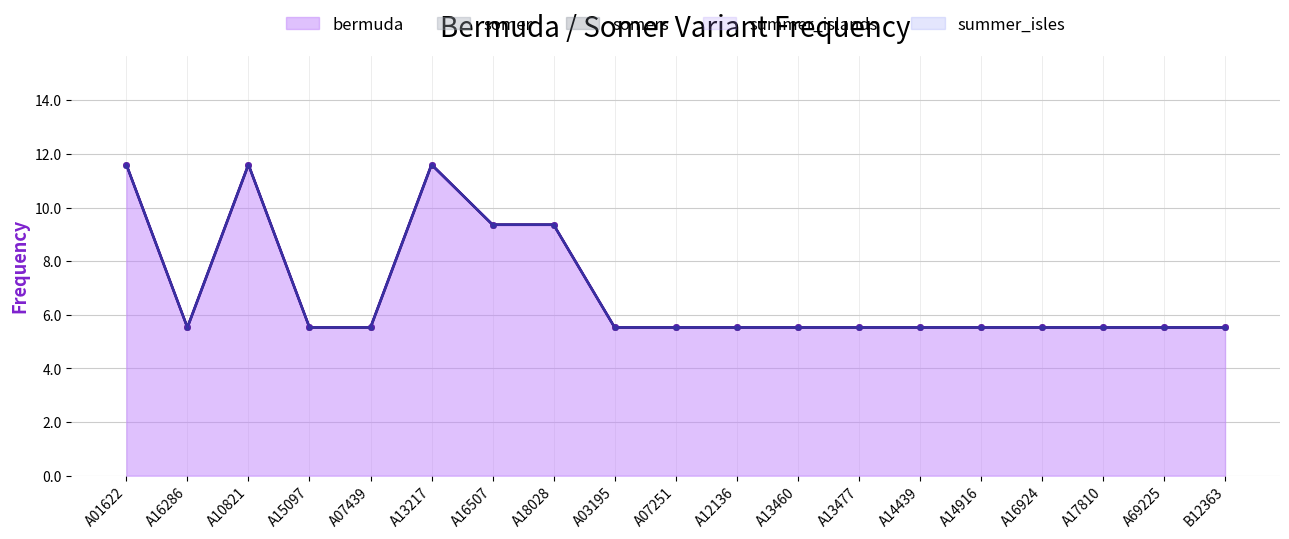

Reading right to left, what are all the values shown in this chart?

bermuda: B12363=5.5	A69225=5.5	A17810=5.5	A16924=5.5	A14916=5.5	A14439=5.5	A13477=5.5	A13460=5.5	A12136=5.5	A07251=5.5	A03195=5.5	A18028=9.4	A16507=9.4	A13217=11.6	A07439=5.5	A15097=5.5	A10821=11.6	A16286=5.5	A01622=11.6
somer: B12363=0.0	A69225=0.0	A17810=0.0	A16924=0.0	A14916=0.0	A14439=0.0	A13477=0.0	A13460=0.0	A12136=0.0	A07251=0.0	A03195=0.0	A18028=0.0	A16507=0.0	A13217=0.0	A07439=0.0	A15097=0.0	A10821=0.0	A16286=0.0	A01622=0.0
somers: B12363=0.0	A69225=0.0	A17810=0.0	A16924=0.0	A14916=0.0	A14439=0.0	A13477=0.0	A13460=0.0	A12136=0.0	A07251=0.0	A03195=0.0	A18028=0.0	A16507=0.0	A13217=0.0	A07439=0.0	A15097=0.0	A10821=0.0	A16286=0.0	A01622=0.0
summer_islands: B12363=0.0	A69225=0.0	A17810=0.0	A16924=0.0	A14916=0.0	A14439=0.0	A13477=0.0	A13460=0.0	A12136=0.0	A07251=0.0	A03195=0.0	A18028=0.0	A16507=0.0	A13217=0.0	A07439=0.0	A15097=0.0	A10821=0.0	A16286=0.0	A01622=0.0
summer_isles: B12363=0.0	A69225=0.0	A17810=0.0	A16924=0.0	A14916=0.0	A14439=0.0	A13477=0.0	A13460=0.0	A12136=0.0	A07251=0.0	A03195=0.0	A18028=0.0	A16507=0.0	A13217=0.0	A07439=0.0	A15097=0.0	A10821=0.0	A16286=0.0	A01622=0.0